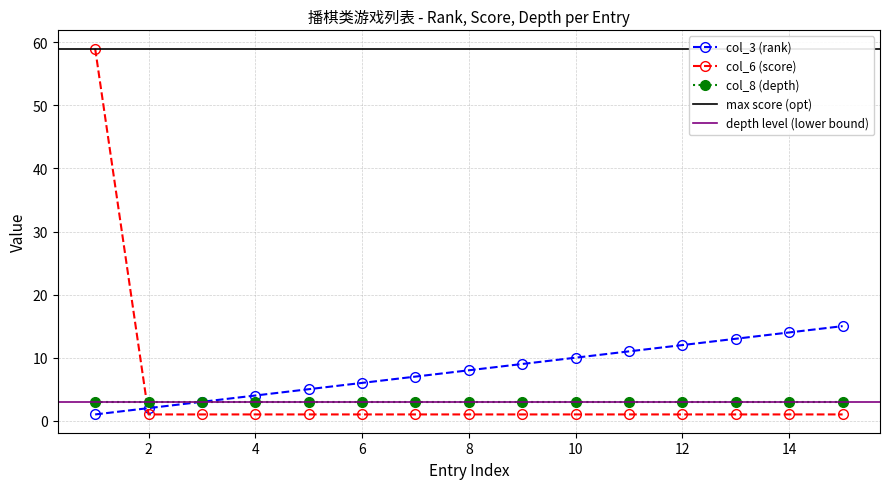

Which series has the largest total across all categories?

col_3 (rank)